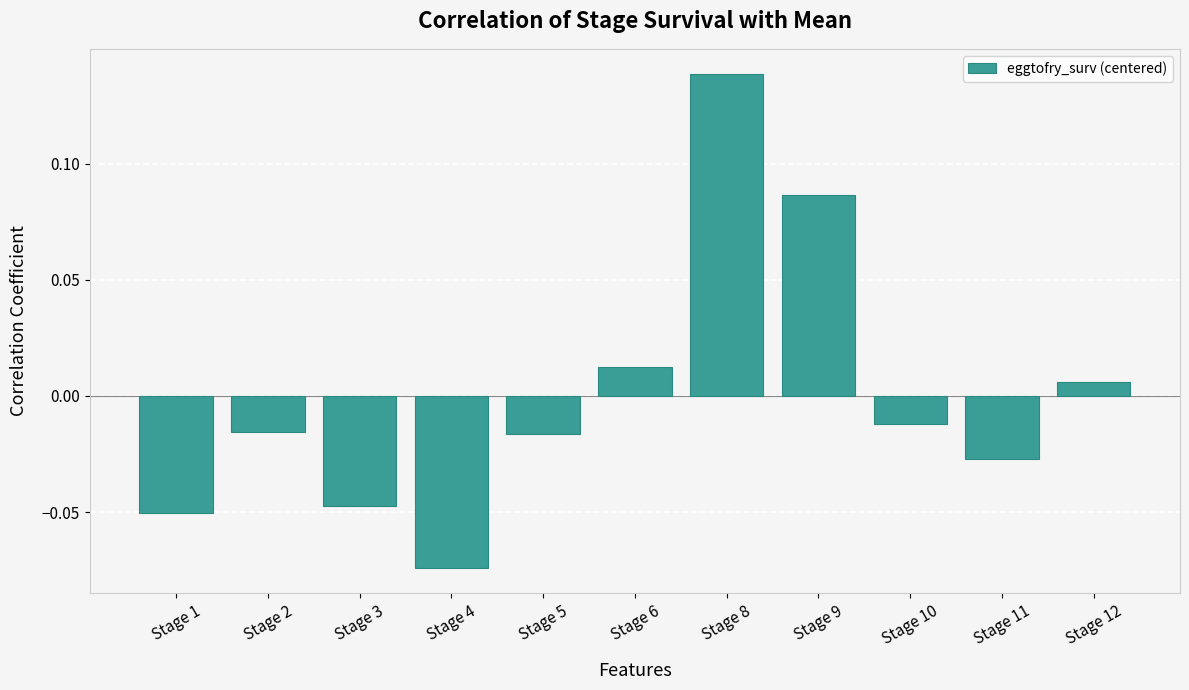

How many bars are there in total?

11